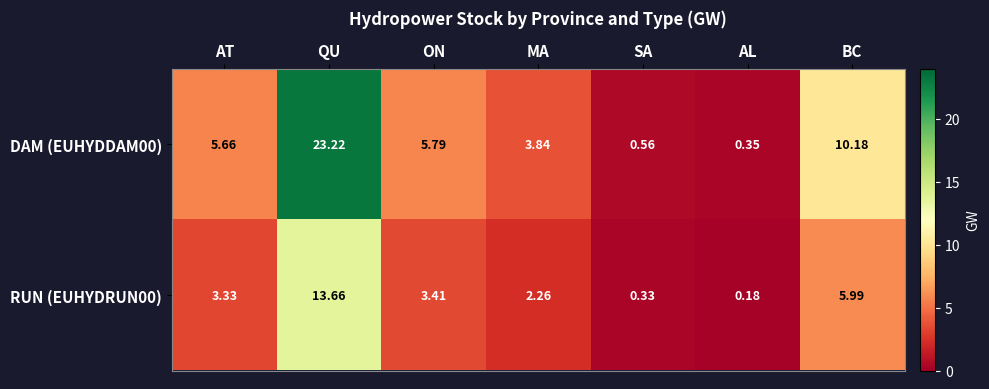

List the labels in order of RUN (EUHYDRUN00) value, largest first.

QU, BC, ON, AT, MA, SA, AL